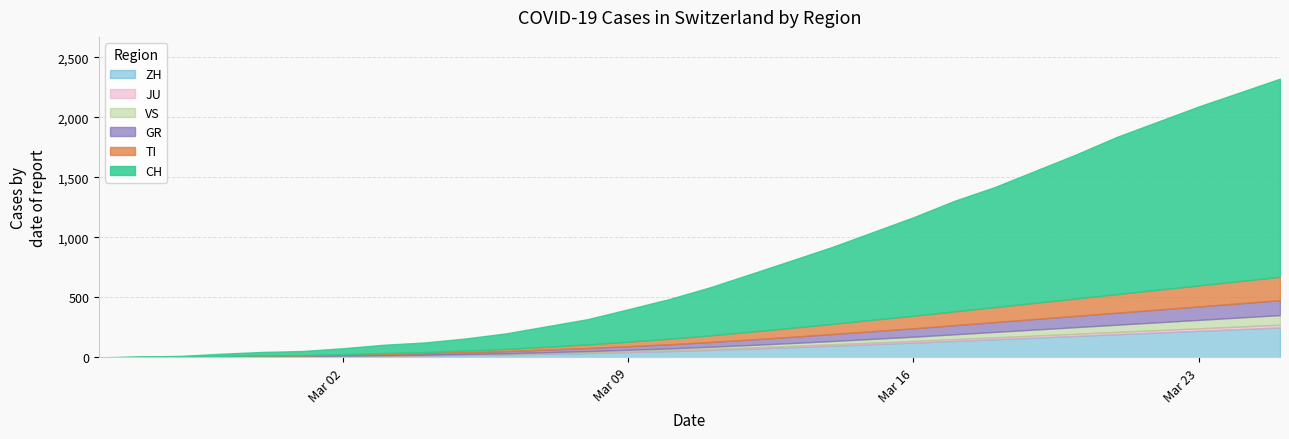

Reading left to right, list all the values displayed in this chart.

CH: 2020-02-25=0	2020-02-26=4	2020-02-27=8	2020-02-28=19	2020-02-29=29	2020-03-01=35	2020-03-02=49	2020-03-03=69	2020-03-04=80	2020-03-05=100	2020-03-06=130	2020-03-07=170	2020-03-08=210	2020-03-09=270	2020-03-10=330	2020-03-11=400	2020-03-12=480	2020-03-13=560	2020-03-14=640	2020-03-15=730	2020-03-16=820	2020-03-17=920	2020-03-18=1000	2020-03-19=1100	2020-03-20=1200	2020-03-21=1310	2020-03-22=1400	2020-03-23=1490	2020-03-24=1570	2020-03-25=1650
TI: 2020-02-25=0	2020-02-26=1	2020-02-27=1	2020-02-28=1	2020-02-29=2	2020-03-01=2	2020-03-02=4	2020-03-03=8	2020-03-04=10	2020-03-05=14	2020-03-06=18	2020-03-07=24	2020-03-08=30	2020-03-09=38	2020-03-10=46	2020-03-11=55	2020-03-12=65	2020-03-13=75	2020-03-14=85	2020-03-15=95	2020-03-16=105	2020-03-17=115	2020-03-18=125	2020-03-19=135	2020-03-20=145	2020-03-21=155	2020-03-22=165	2020-03-23=175	2020-03-24=185	2020-03-25=195
GR: 2020-02-25=0	2020-02-26=2	2020-02-27=2	2020-02-28=6	2020-02-29=6	2020-03-01=6	2020-03-02=9	2020-03-03=10	2020-03-04=12	2020-03-05=15	2020-03-06=18	2020-03-07=22	2020-03-08=26	2020-03-09=30	2020-03-10=35	2020-03-11=40	2020-03-12=46	2020-03-13=52	2020-03-14=58	2020-03-15=64	2020-03-16=70	2020-03-17=76	2020-03-18=82	2020-03-19=88	2020-03-20=94	2020-03-21=100	2020-03-22=106	2020-03-23=112	2020-03-24=118	2020-03-25=124
ZH: 2020-02-25=0	2020-02-26=0	2020-02-27=0	2020-02-28=2	2020-02-29=6	2020-03-01=7	2020-03-02=10	2020-03-03=13	2020-03-04=16	2020-03-05=20	2020-03-06=24	2020-03-07=30	2020-03-08=36	2020-03-09=44	2020-03-10=52	2020-03-11=62	2020-03-12=73	2020-03-13=85	2020-03-14=97	2020-03-15=110	2020-03-16=123	2020-03-17=137	2020-03-18=151	2020-03-19=165	2020-03-20=179	2020-03-21=193	2020-03-22=207	2020-03-23=221	2020-03-24=235	2020-03-25=249
JU: 2020-02-25=0	2020-02-26=0	2020-02-27=1	2020-02-28=1	2020-02-29=1	2020-03-01=1	2020-03-02=1	2020-03-03=2	2020-03-04=2	2020-03-05=3	2020-03-06=4	2020-03-07=5	2020-03-08=6	2020-03-09=7	2020-03-10=8	2020-03-11=9	2020-03-12=10	2020-03-13=11	2020-03-14=12	2020-03-15=13	2020-03-16=14	2020-03-17=15	2020-03-18=16	2020-03-19=17	2020-03-20=18	2020-03-21=19	2020-03-22=20	2020-03-23=21	2020-03-24=22	2020-03-25=23
VS: 2020-02-25=0	2020-02-26=0	2020-02-27=0	2020-02-28=1	2020-02-29=1	2020-03-01=2	2020-03-02=3	2020-03-03=3	2020-03-04=4	2020-03-05=5	2020-03-06=6	2020-03-07=8	2020-03-08=10	2020-03-09=12	2020-03-10=14	2020-03-11=17	2020-03-12=20	2020-03-13=23	2020-03-14=27	2020-03-15=31	2020-03-16=35	2020-03-17=40	2020-03-18=45	2020-03-19=50	2020-03-20=55	2020-03-21=60	2020-03-22=65	2020-03-23=70	2020-03-24=75	2020-03-25=80